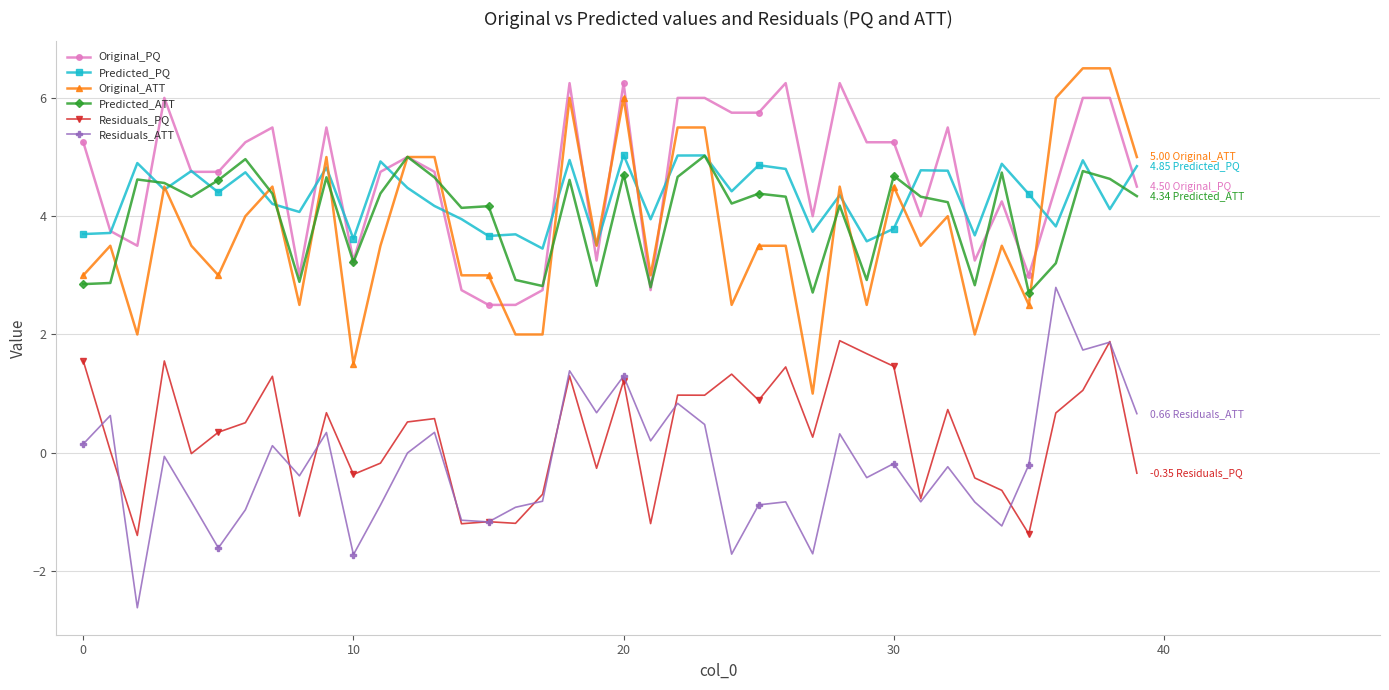

True or false: Residuals_PQ and Predicted_ATT intersect in this chart.

False